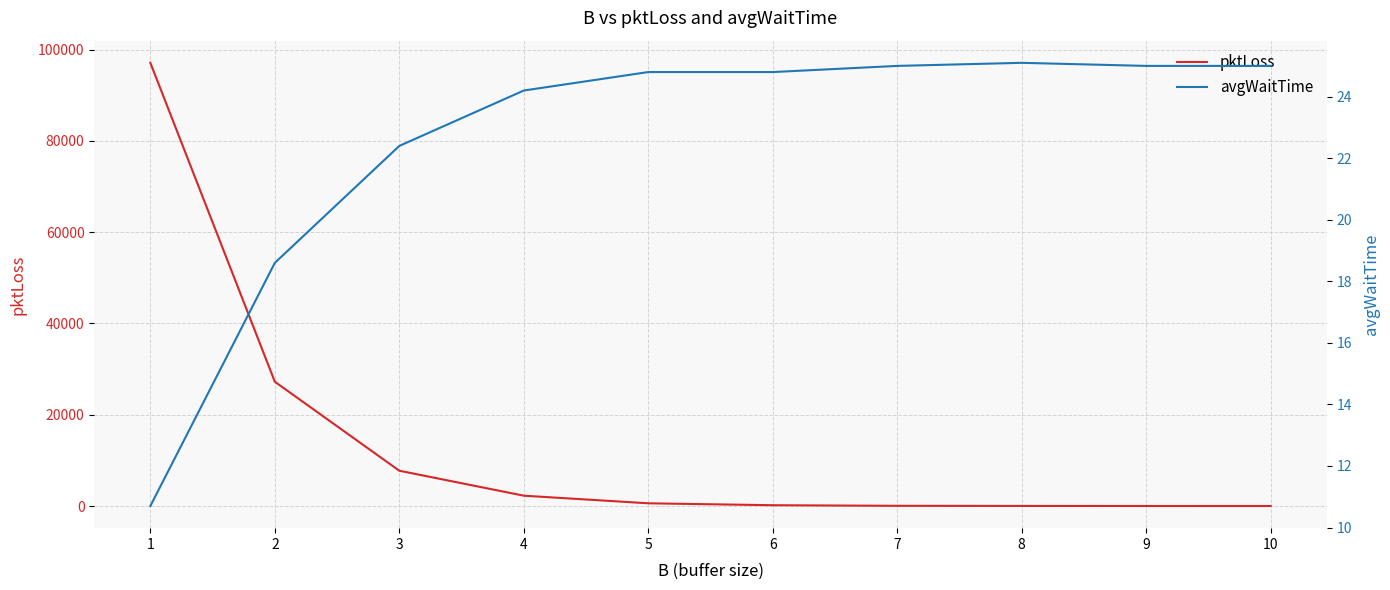

What is the difference between the pktLoss values at 9 and 5?

589